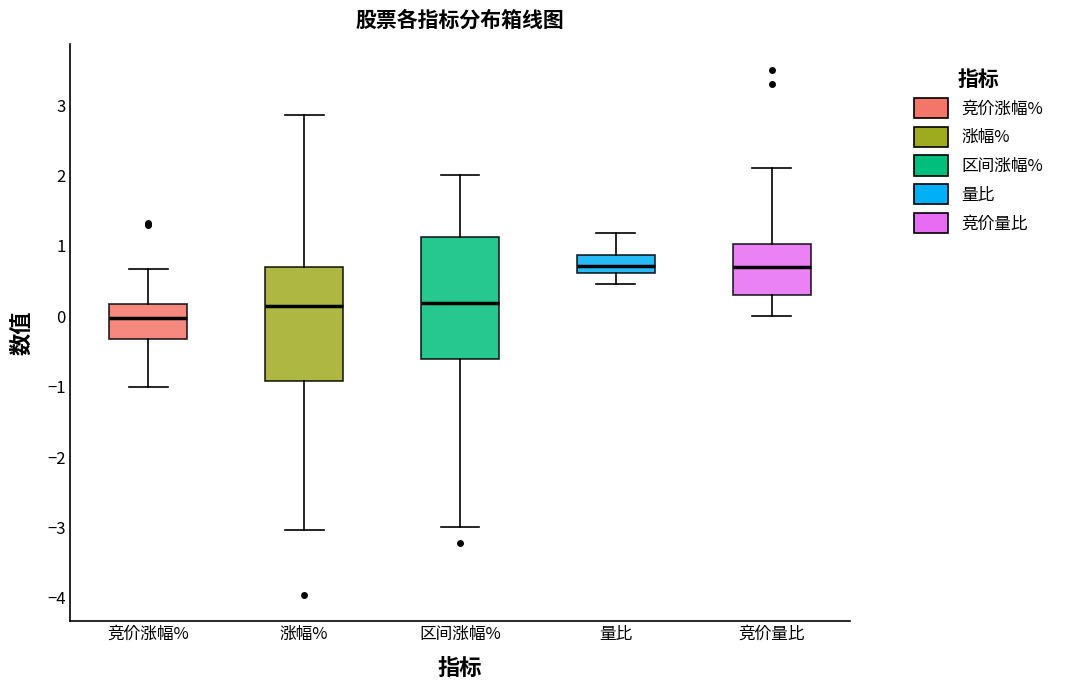

Comparing the boxes themselves (not the whiskers), which one is the tallest?

区间涨幅%